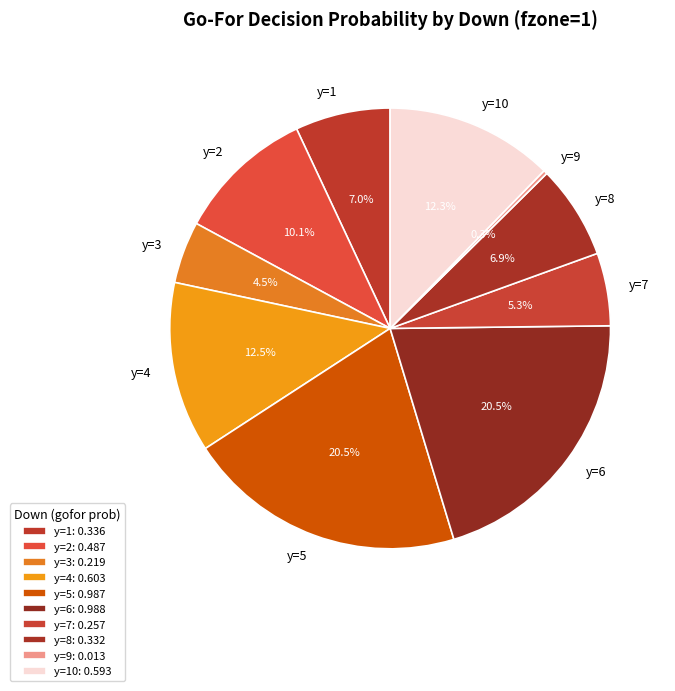

What percentage is NOT represented by y=8?

93.1%